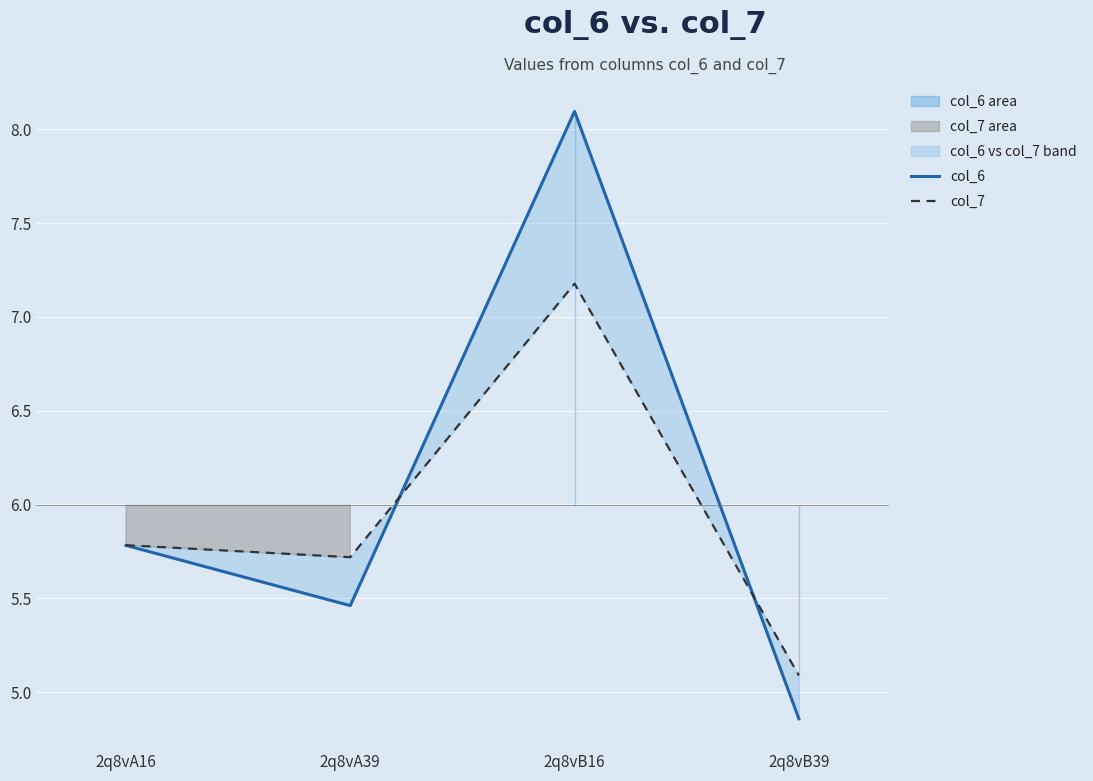

Which category has the lowest value in the col_7 series?

2q8vB39